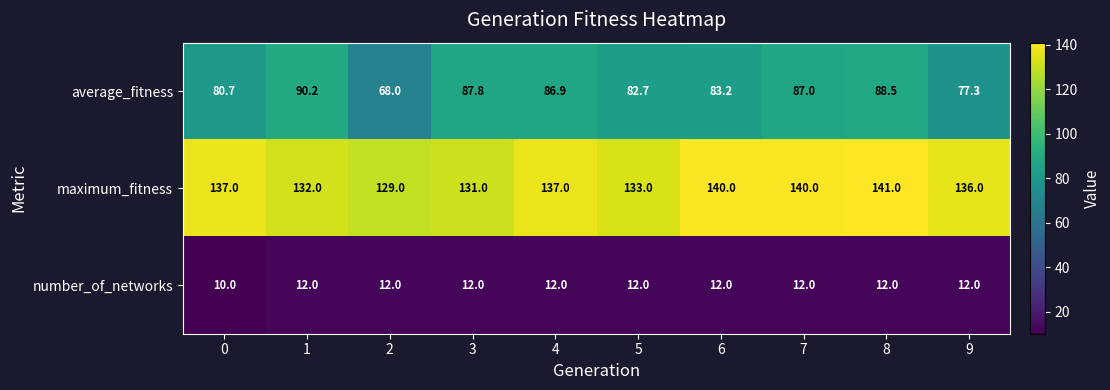

The value of number_of_networks at 2 is 18.9. True or false?

False